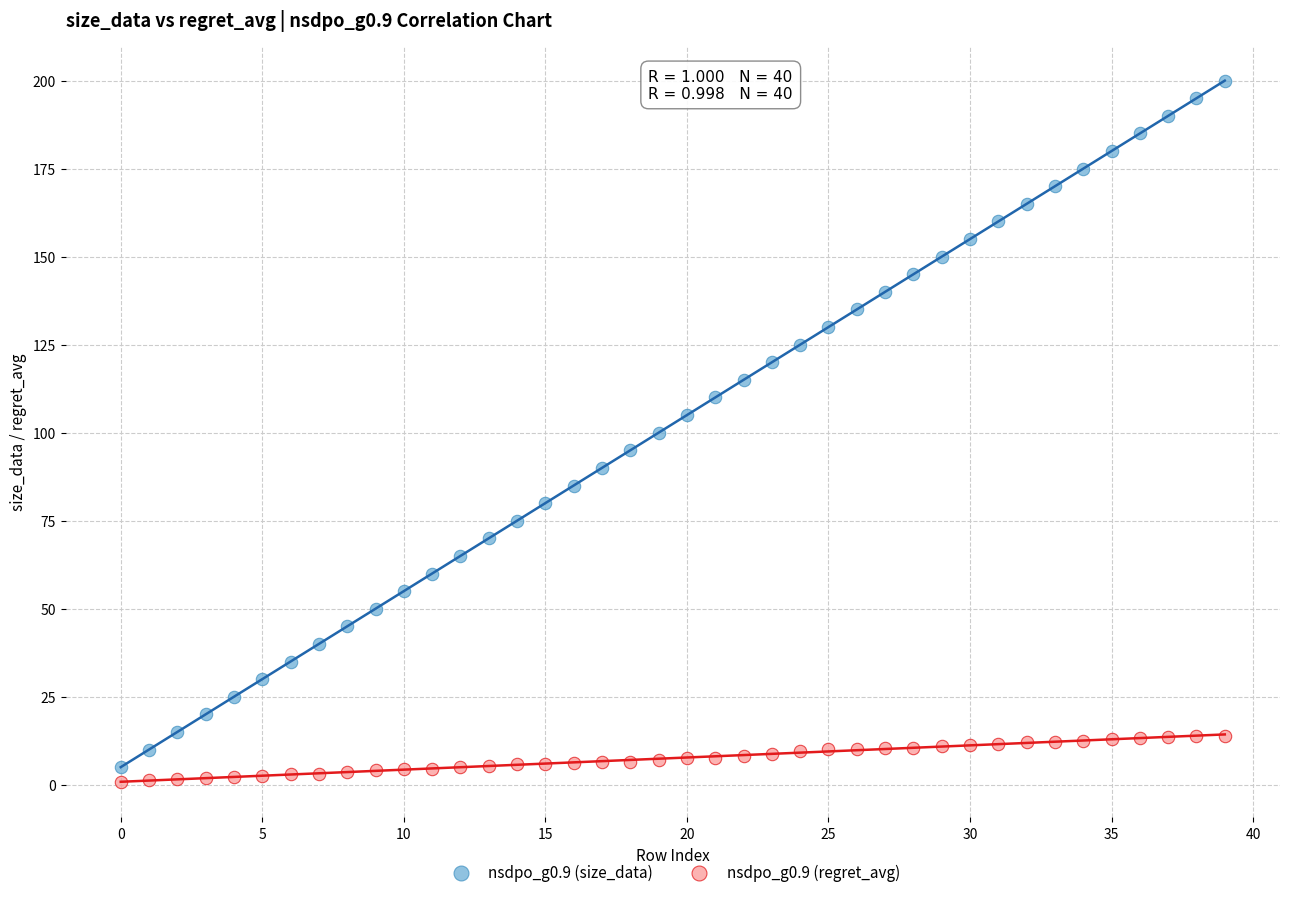

Across all data points, what is the range of Y values (max minus min)?

199.3